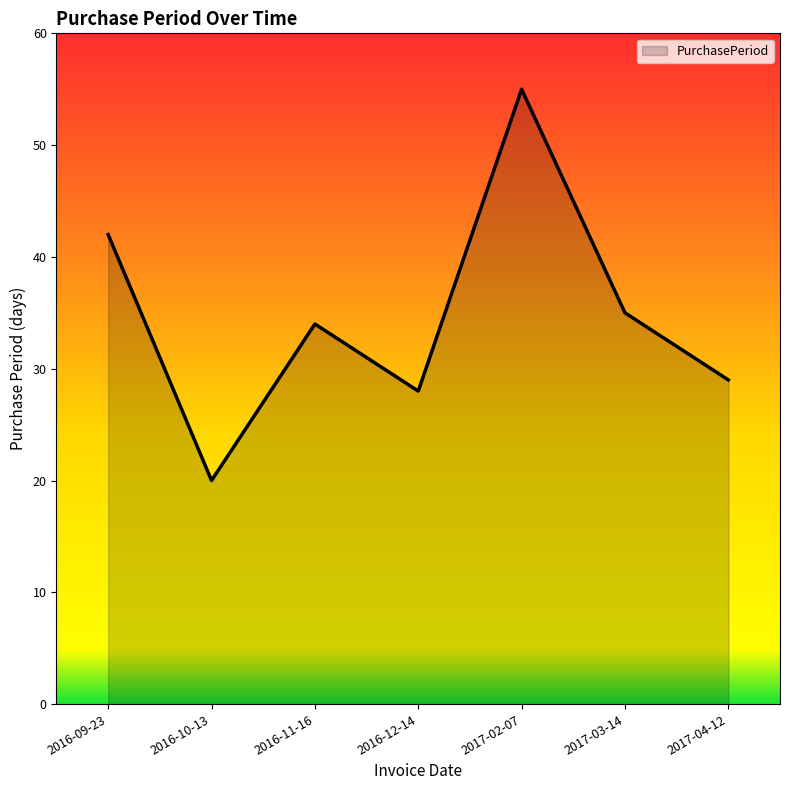

What is the sum of all values?

243